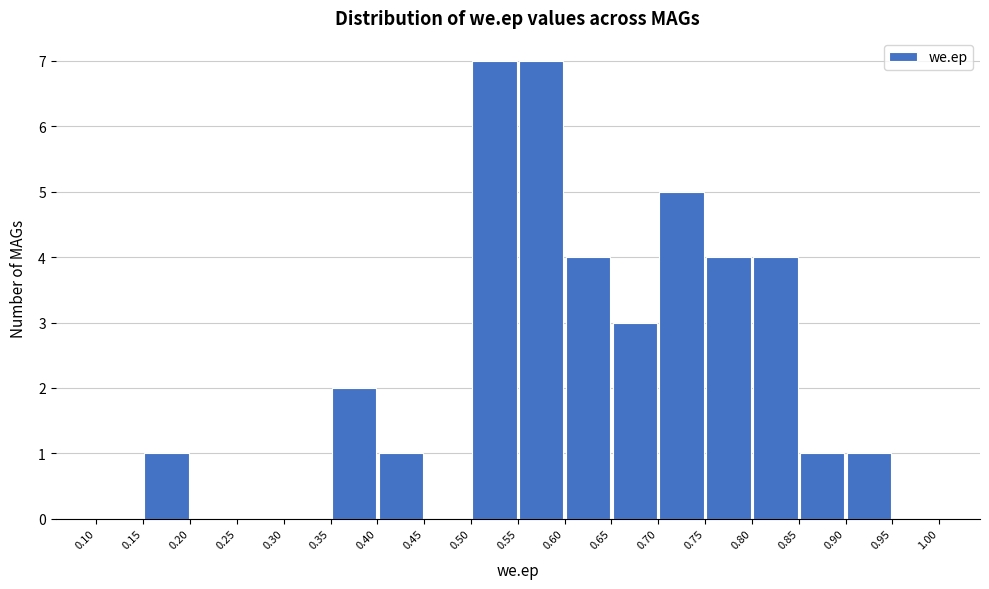

How tall is the bar that spans 0.15 to 0.20 on the x-axis? The values are not printed on the chart, so give them approximately, as read against the axis.

1